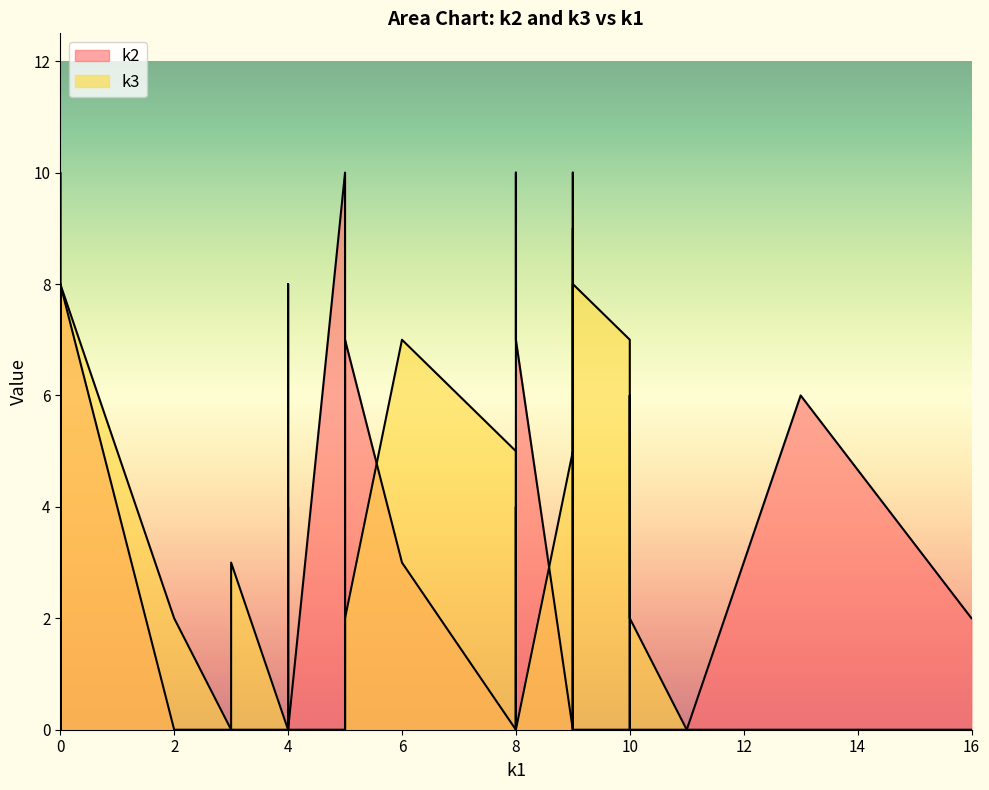

How many lines are shown in the chart?

2